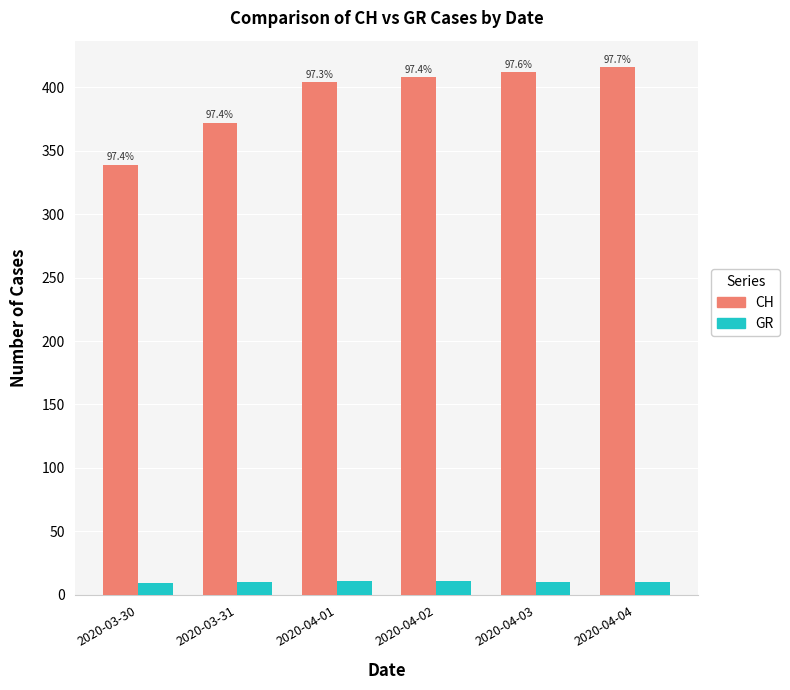

Read the GR value at 2020-03-31.

10